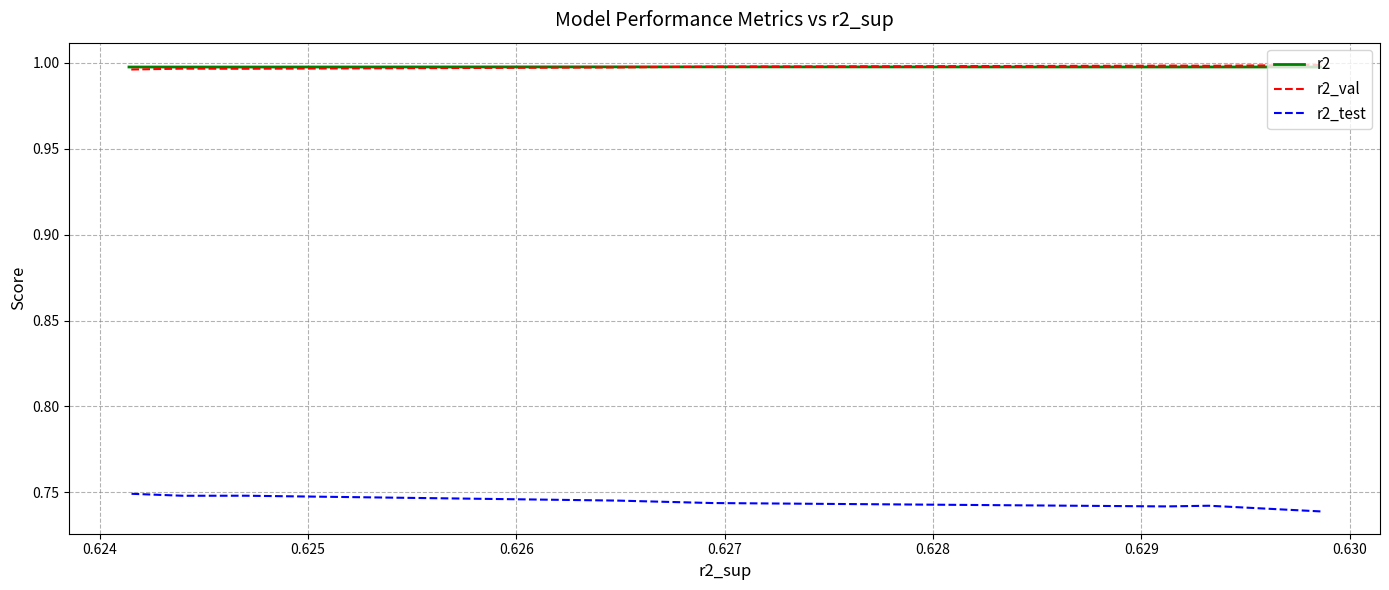

Does the chart display data point markers on the line(s)?

No